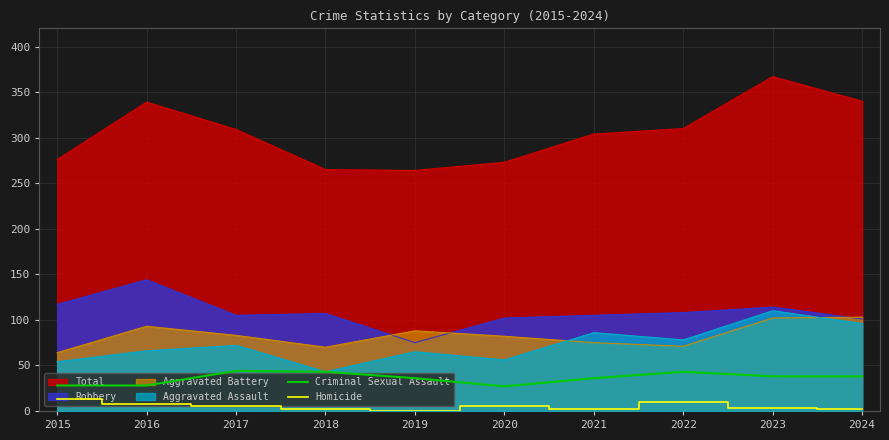

How many lines are shown in the chart?

6